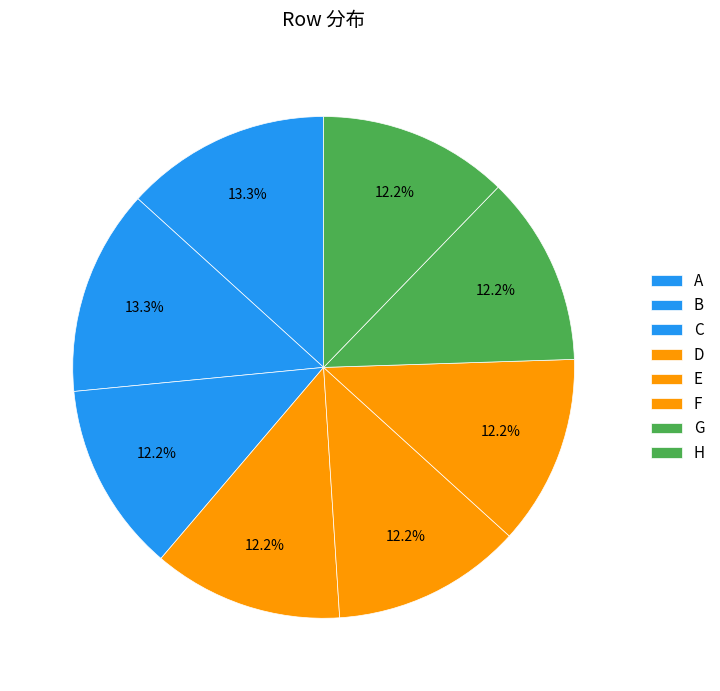

How many slices are in this pie chart?

8